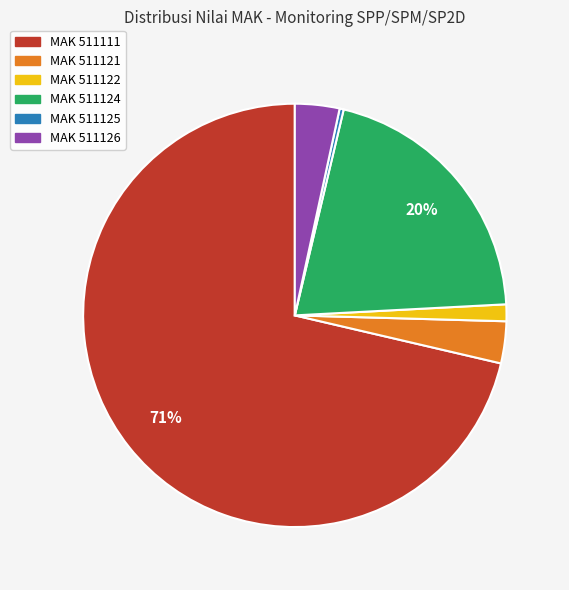

To the nearest percent, what is the average slice percentage?

17%